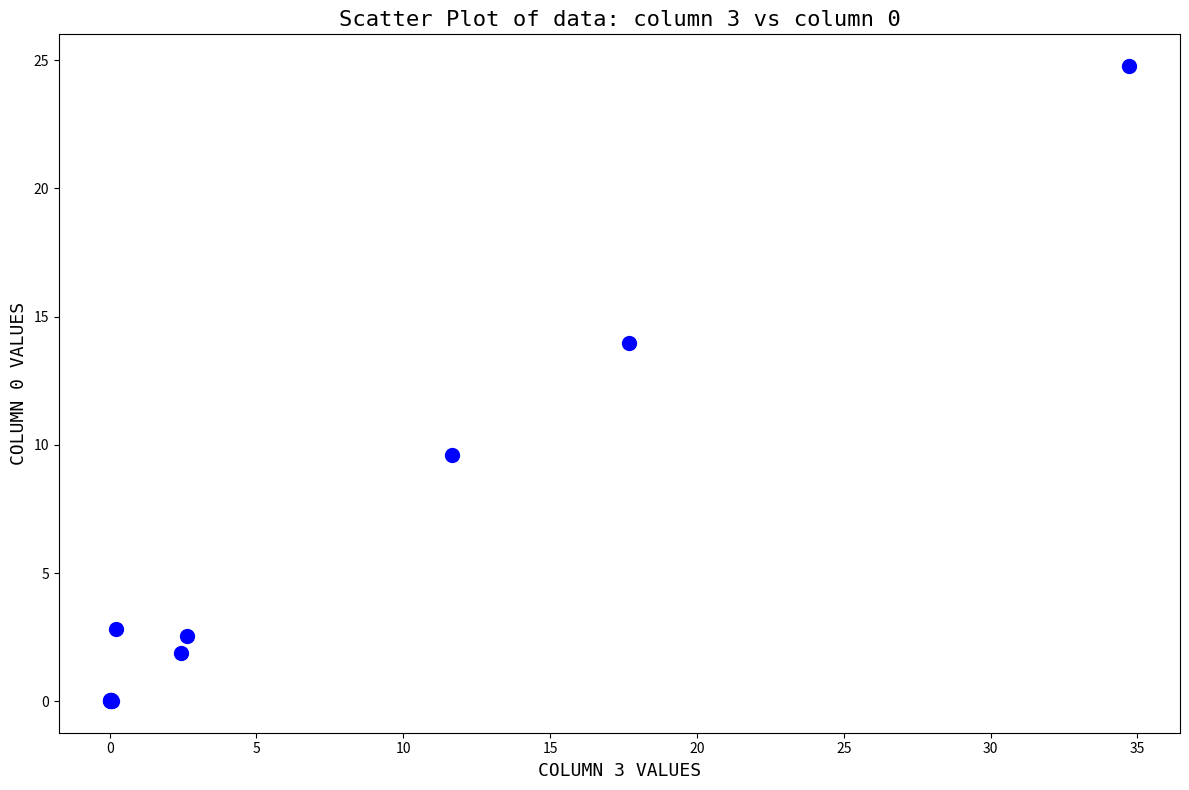

What Y value in the scatter plot is closest to 12?

14.0